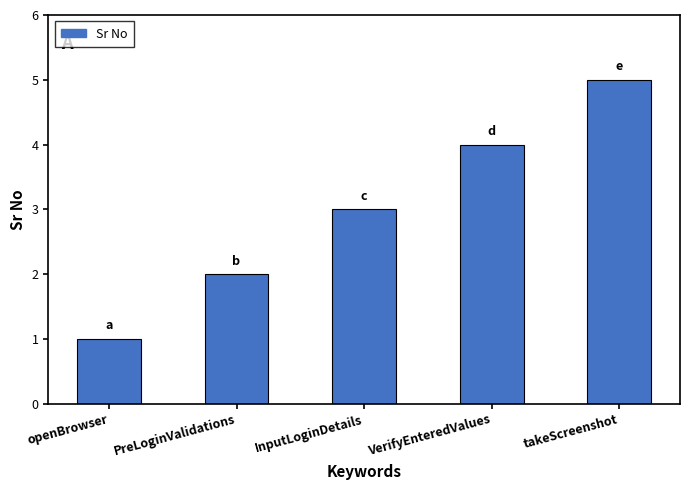

What is the sum of the values at takeScreenshot and VerifyEnteredValues?

9